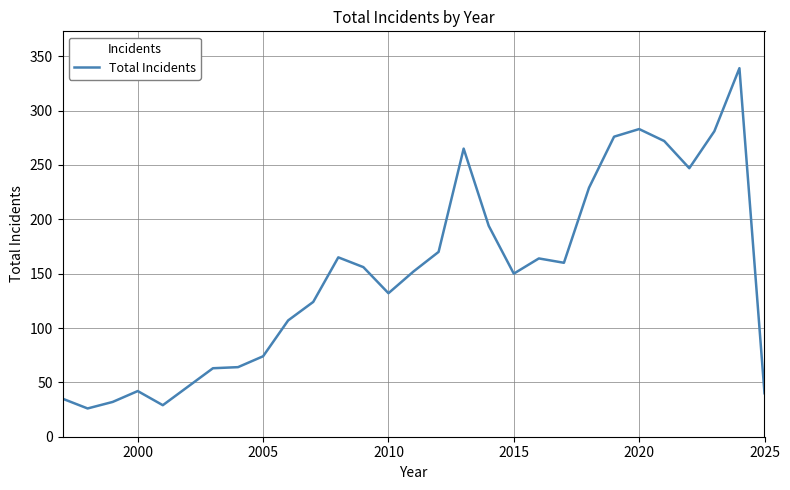

What is the maximum value shown in the chart?

339